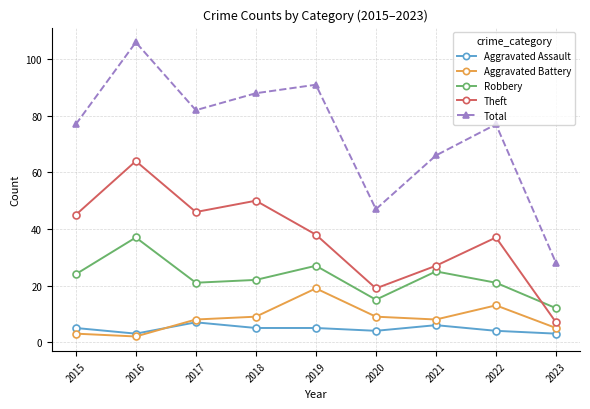

How many interior local peaks does the Total series have?

3